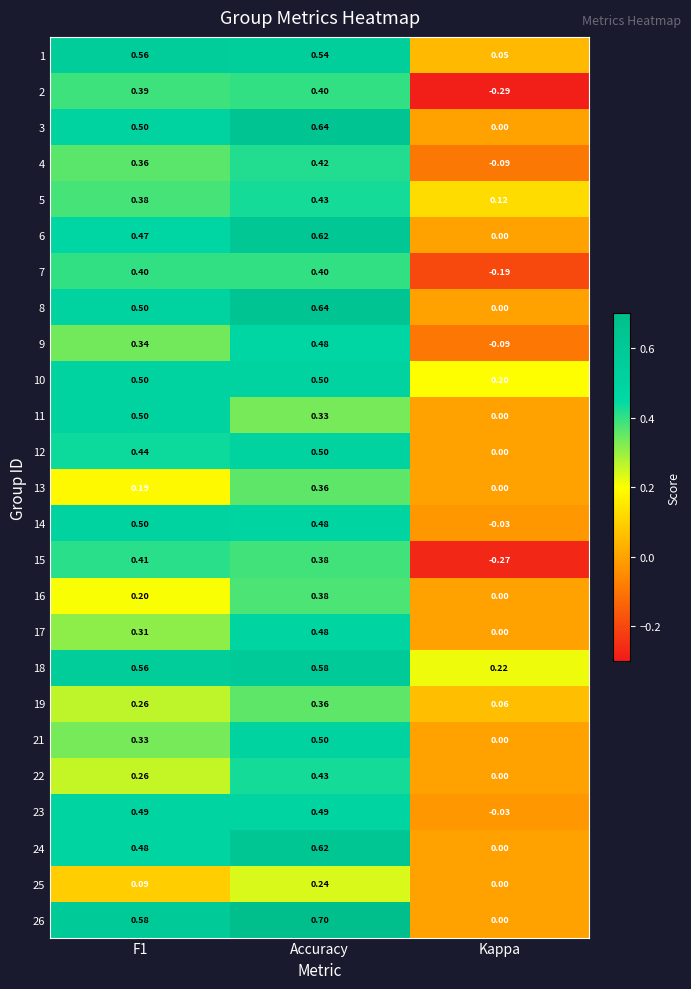

At which category is the sum across all series the highest?

Accuracy